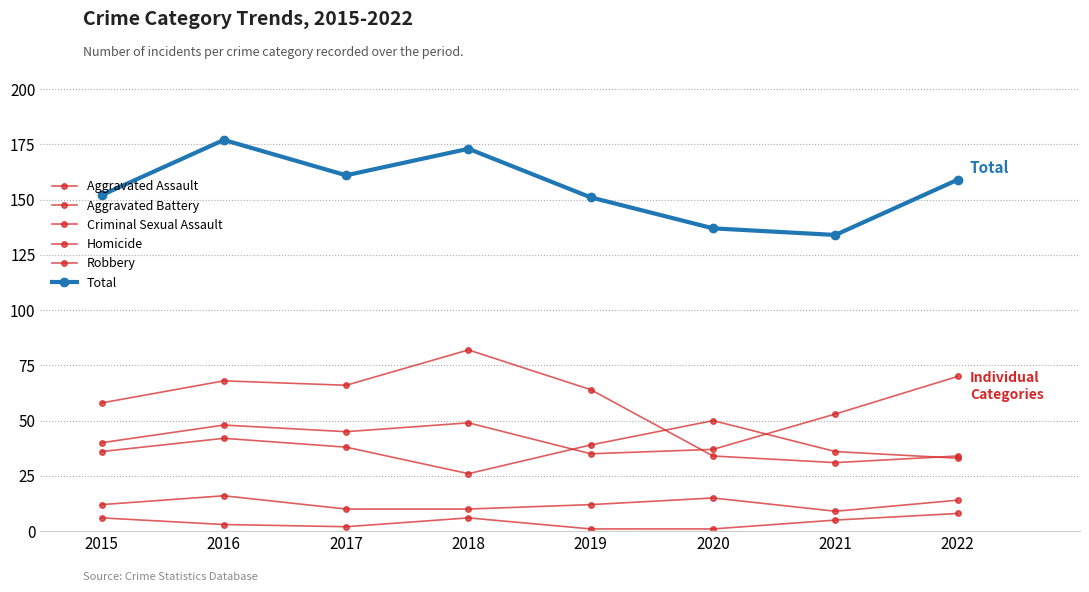

Does the chart have visible grid lines?

Yes